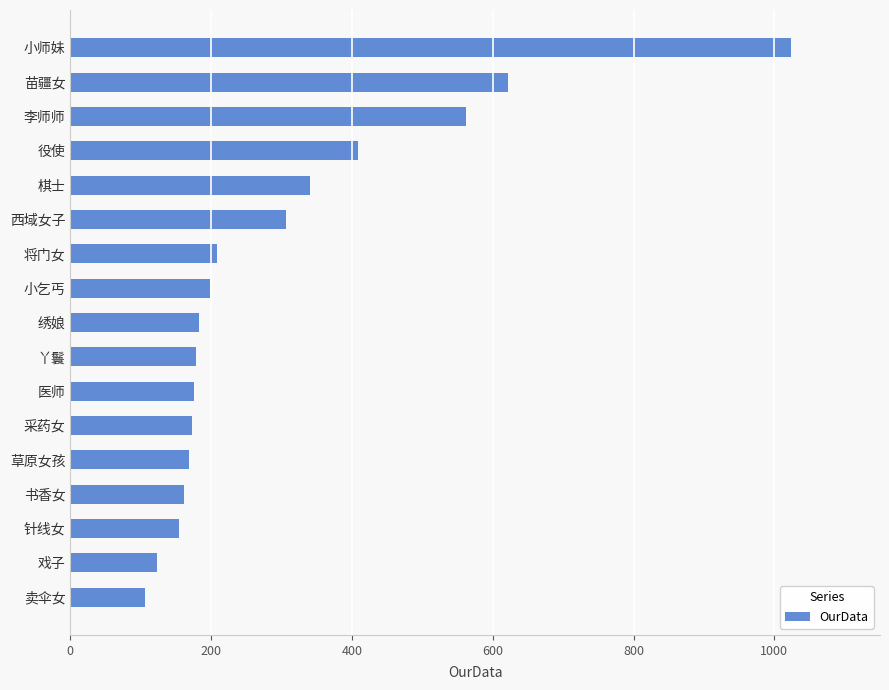

What is the approximate value at 棋士, to the nearest 50?

350